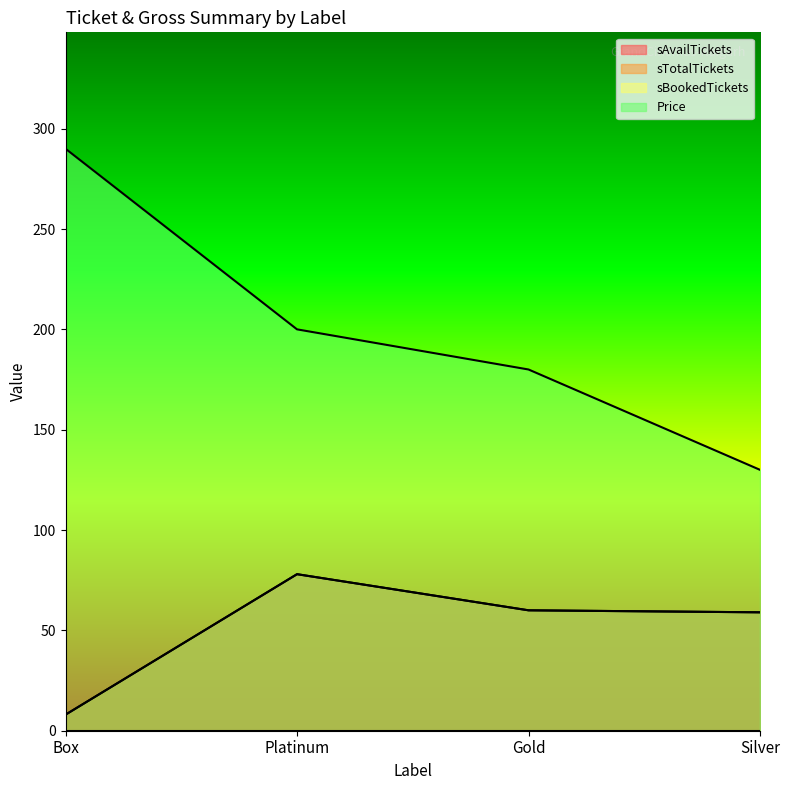

Where does the Price series first go above 200?

Box